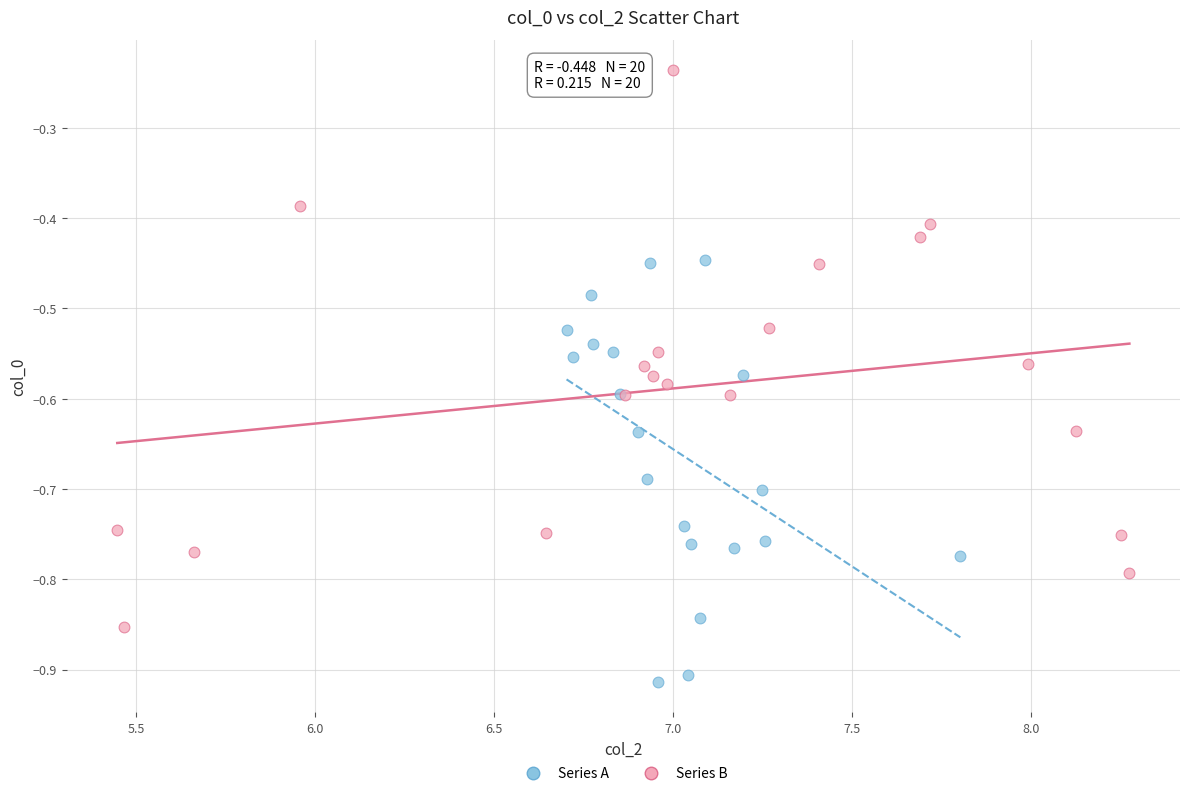

Which series contains the lowest Y value?

Series A